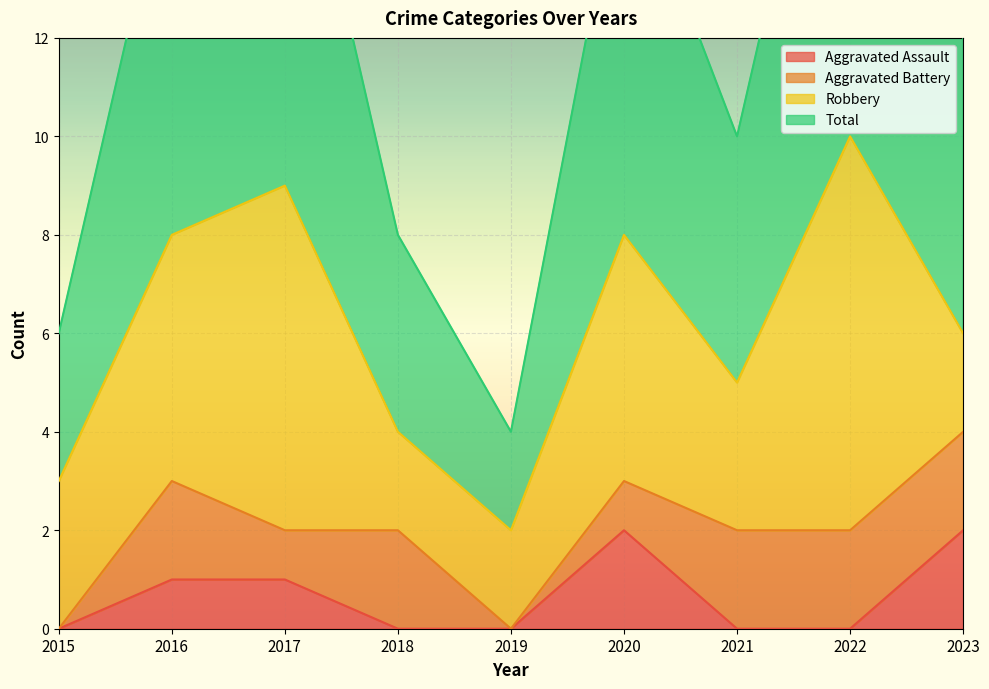

The value of Total at 2017 is 9. True or false?

True